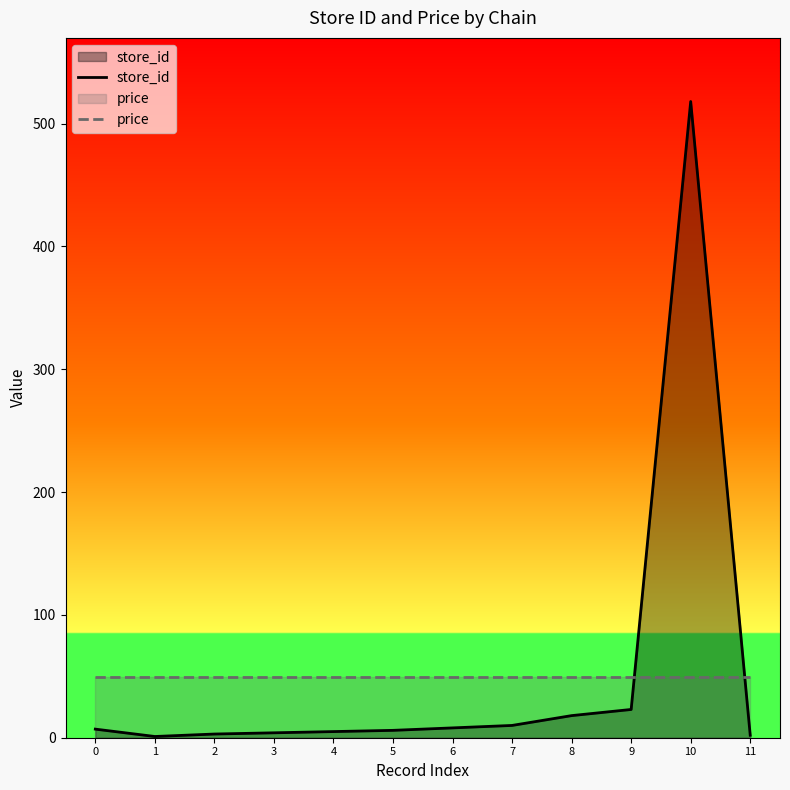

Rank the categories by store_id value from highest to lowest.

10, 9, 8, 7, 6, 0, 5, 4, 3, 2, 11, 1